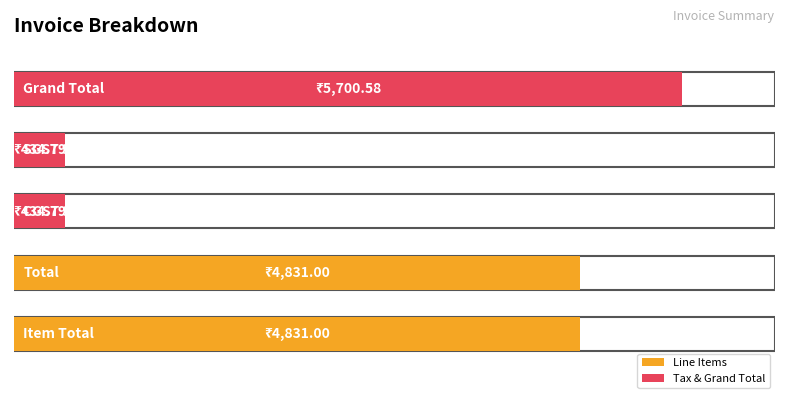

Between Grand Total and SGST 9%, which is larger?

Grand Total